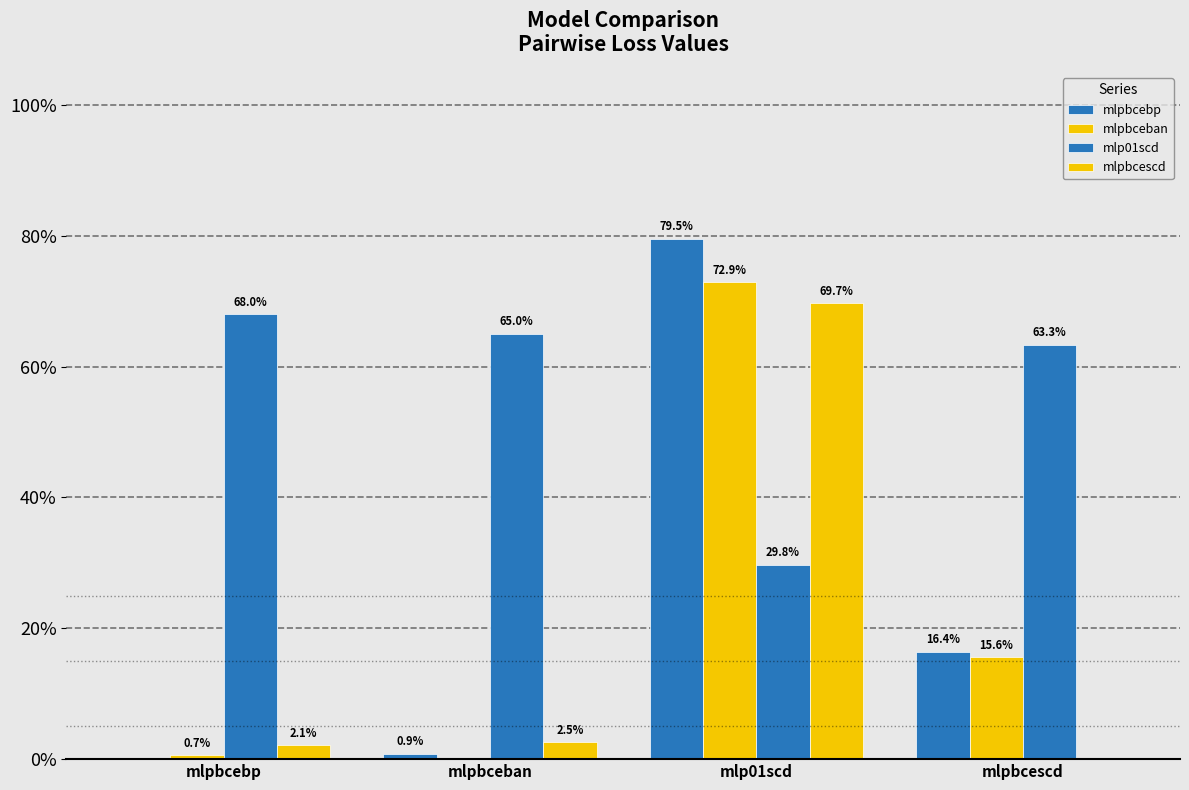

At which category is the sum across all series the highest?

mlp01scd